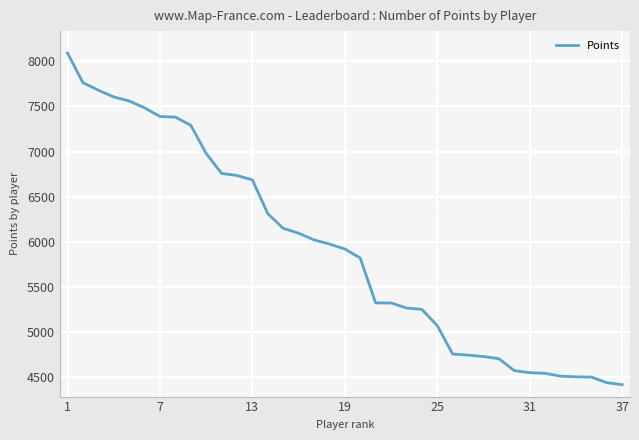

What is the difference between the maximum and minimum values?

3682